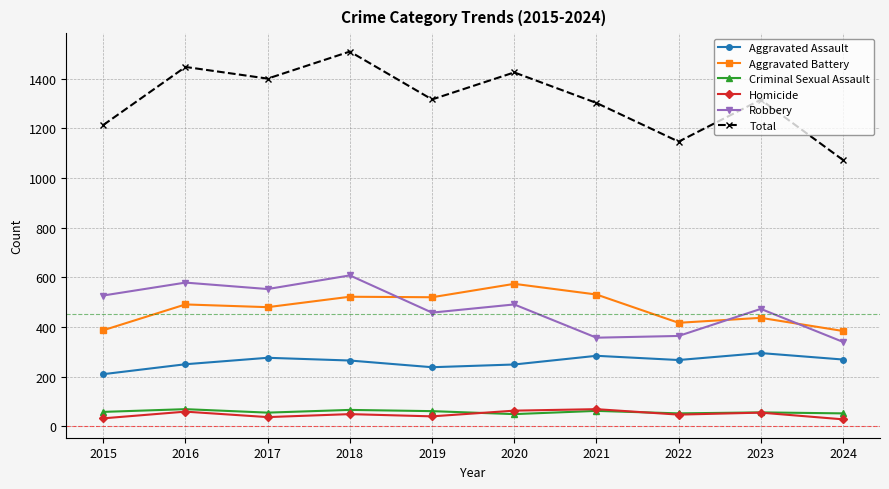

Is it true that Total equals 1448 at 2016?

True